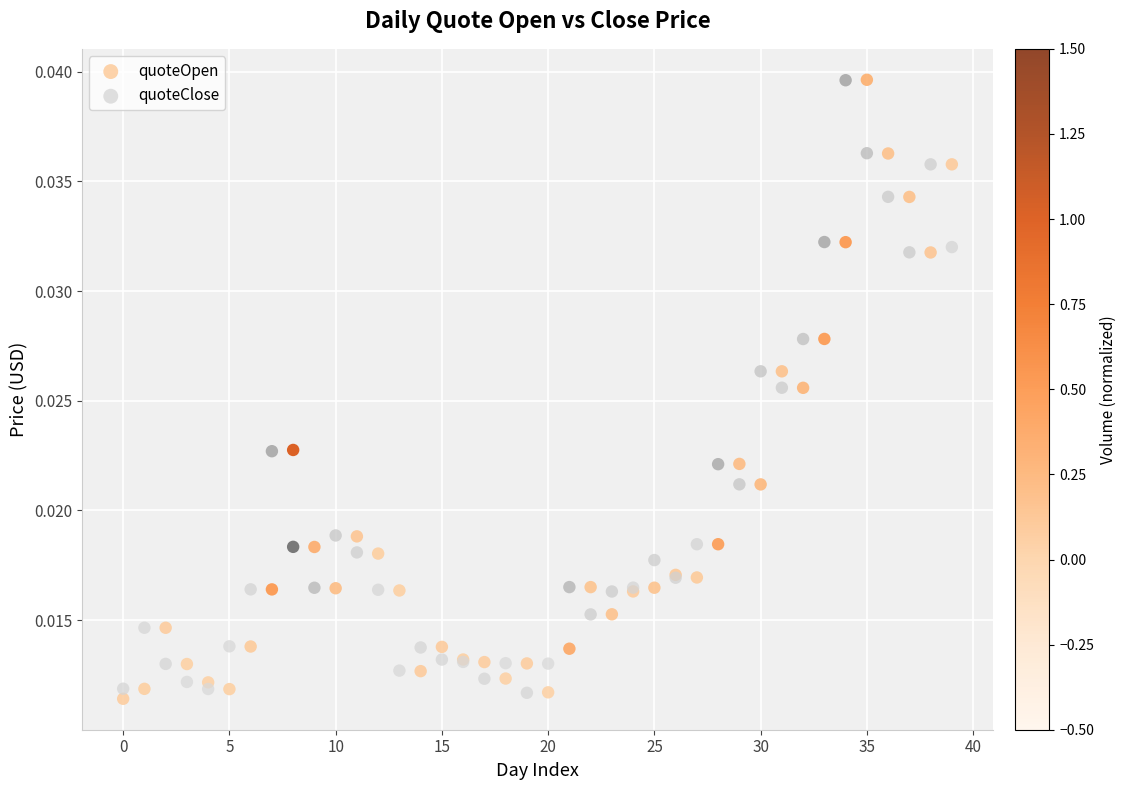

Which series contains the lowest Y value?

quoteOpen